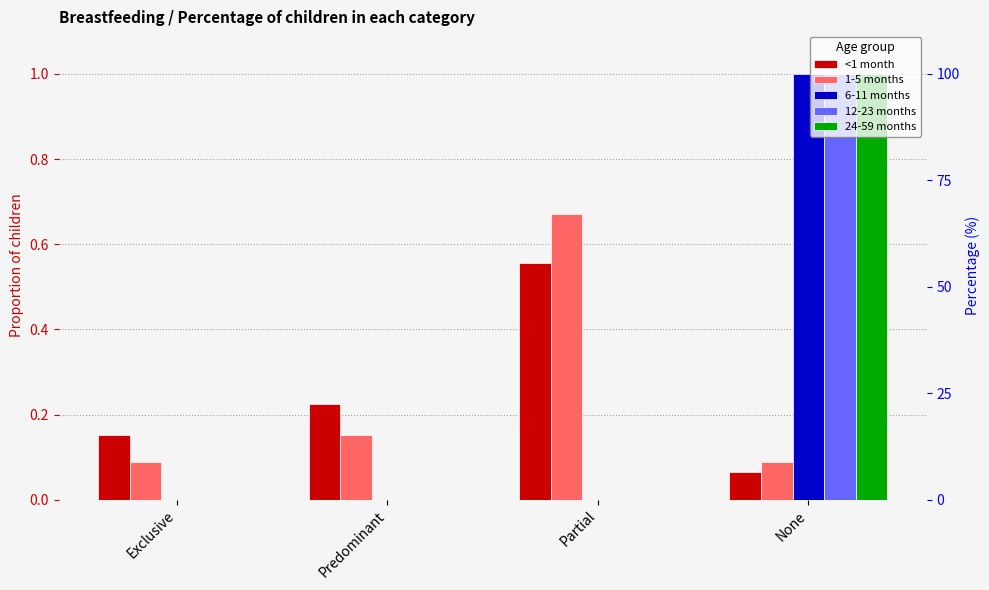

Which series has the widest spread of values?

6-11 months